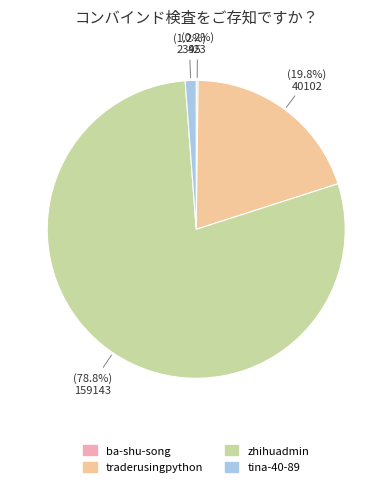

Which category accounts for the majority?

zhihuadmin